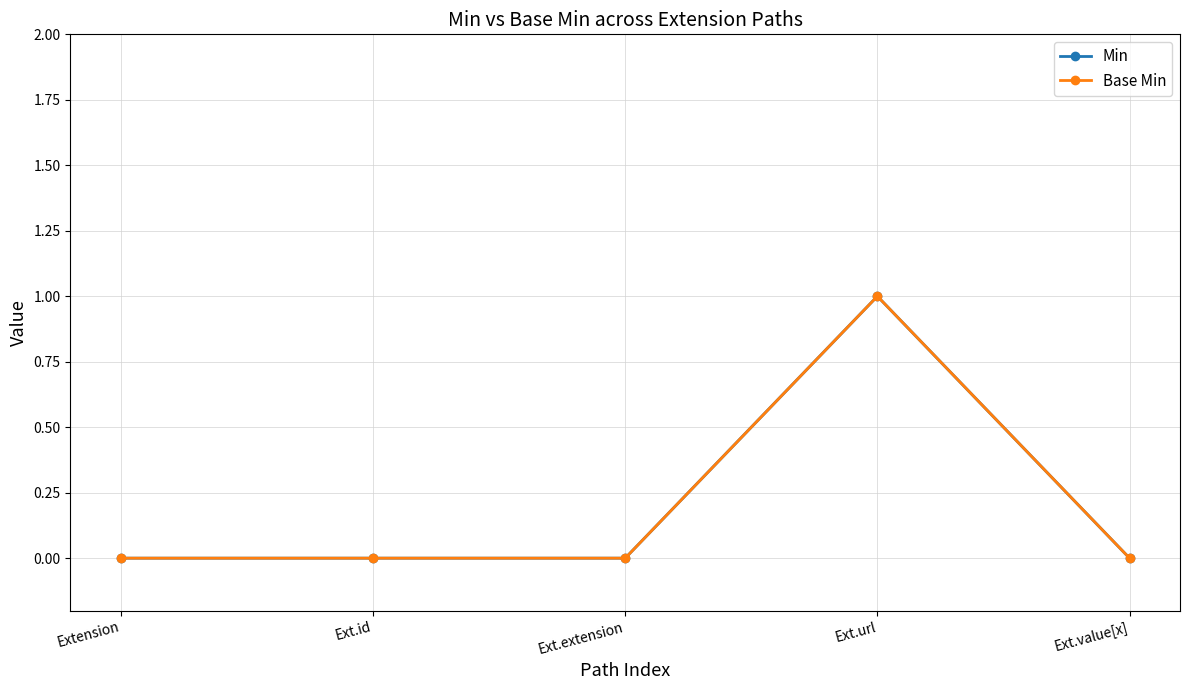

What is the label of the 4th point from the left?

Ext.url